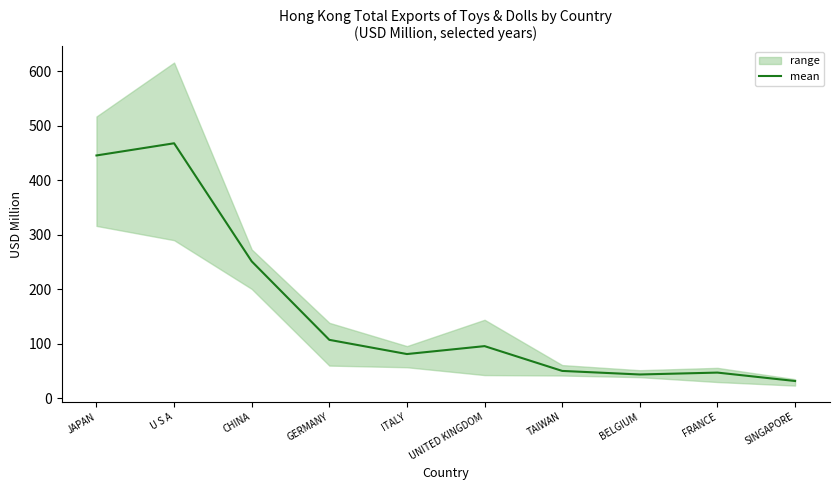

What is the difference between the second highest and second lowest values?

402.2